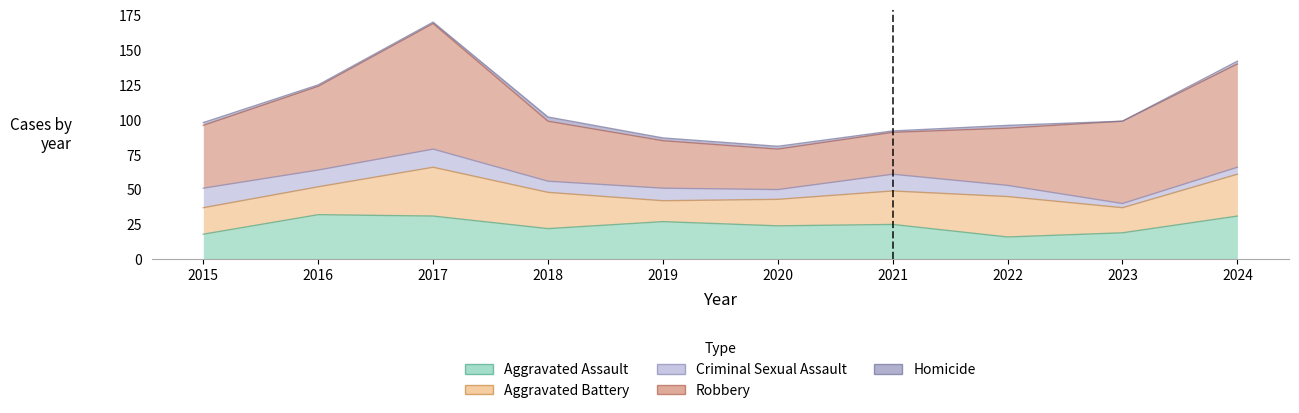

What are all the series names shown in the legend?

Aggravated Assault, Aggravated Battery, Criminal Sexual Assault, Robbery, Homicide